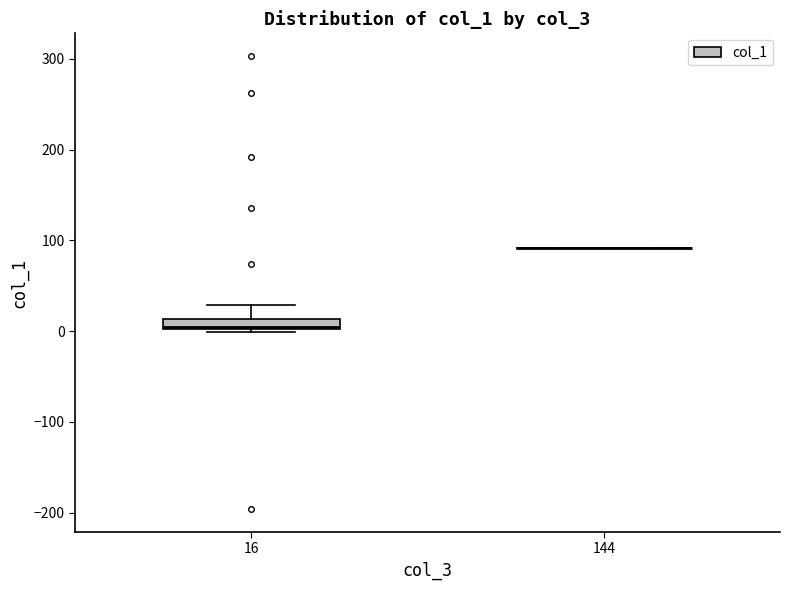

Comparing the boxes themselves (not the whiskers), which one is the tallest?

16